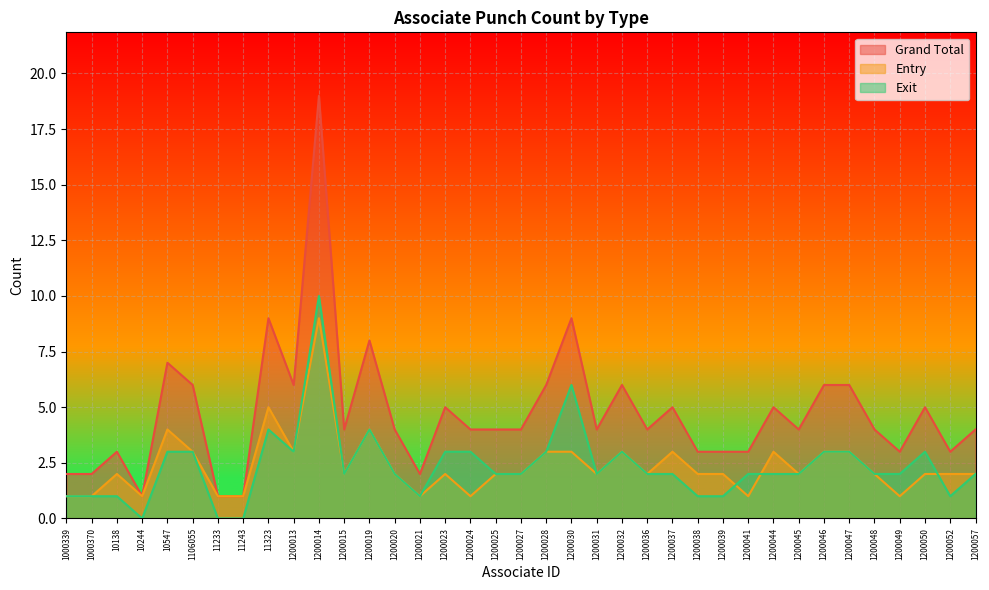

Reading left to right, transcribe all the data shown in this chart.

Grand Total: 1000339=2	1000370=2	10138=3	10244=1	10547=7	1106055=6	11233=1	11243=1	11323=9	1200013=6	1200014=19	1200015=4	1200019=8	1200020=4	1200021=2	1200023=5	1200024=4	1200025=4	1200027=4	1200028=6	1200030=9	1200031=4	1200032=6	1200036=4	1200037=5	1200038=3	1200039=3	1200041=3	1200044=5	1200045=4	1200046=6	1200047=6	1200048=4	1200049=3	1200050=5	1200052=3	1200057=4
Entry: 1000339=1	1000370=1	10138=2	10244=1	10547=4	1106055=3	11233=1	11243=1	11323=5	1200013=3	1200014=9	1200015=2	1200019=4	1200020=2	1200021=1	1200023=2	1200024=1	1200025=2	1200027=2	1200028=3	1200030=3	1200031=2	1200032=3	1200036=2	1200037=3	1200038=2	1200039=2	1200041=1	1200044=3	1200045=2	1200046=3	1200047=3	1200048=2	1200049=1	1200050=2	1200052=2	1200057=2
Exit: 1000339=1	1000370=1	10138=1	10244=0	10547=3	1106055=3	11233=0	11243=0	11323=4	1200013=3	1200014=10	1200015=2	1200019=4	1200020=2	1200021=1	1200023=3	1200024=3	1200025=2	1200027=2	1200028=3	1200030=6	1200031=2	1200032=3	1200036=2	1200037=2	1200038=1	1200039=1	1200041=2	1200044=2	1200045=2	1200046=3	1200047=3	1200048=2	1200049=2	1200050=3	1200052=1	1200057=2